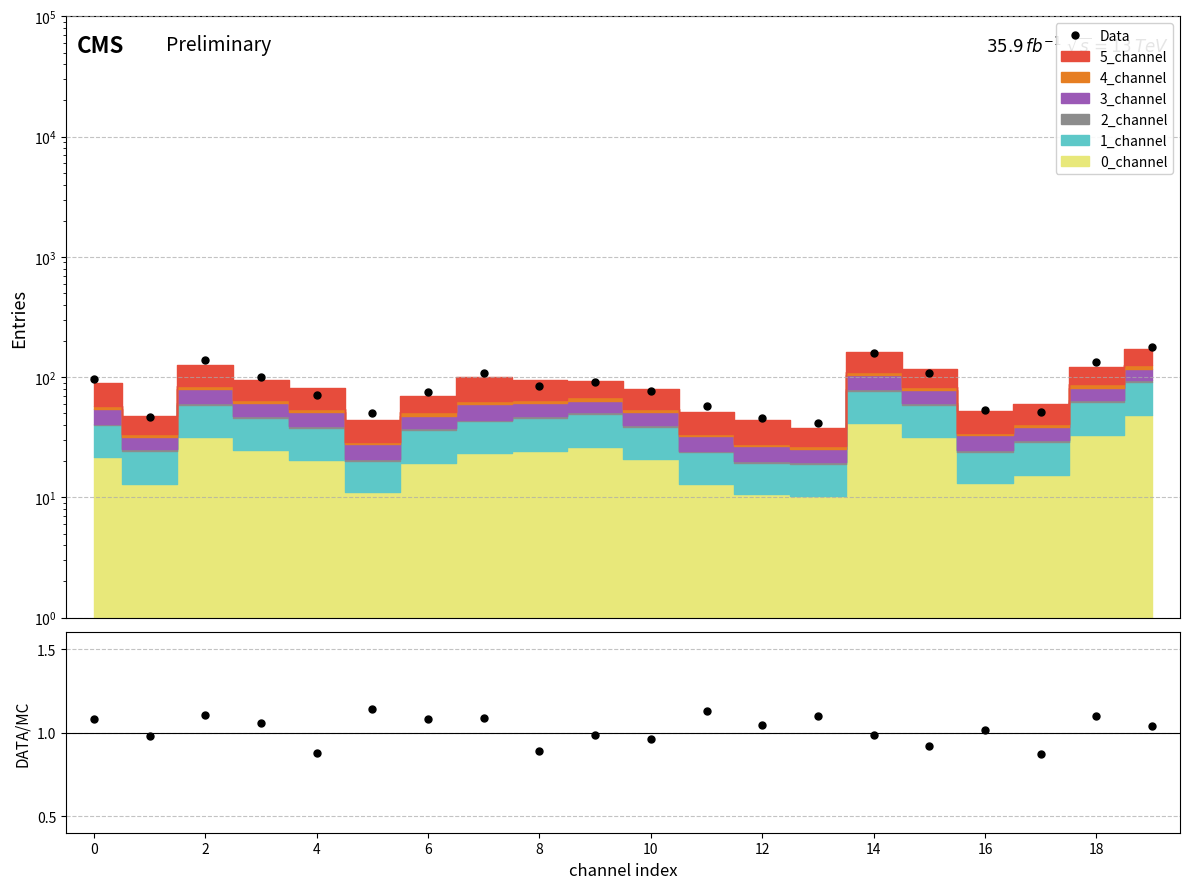

At how many categories does at least one series exceed 97?

7